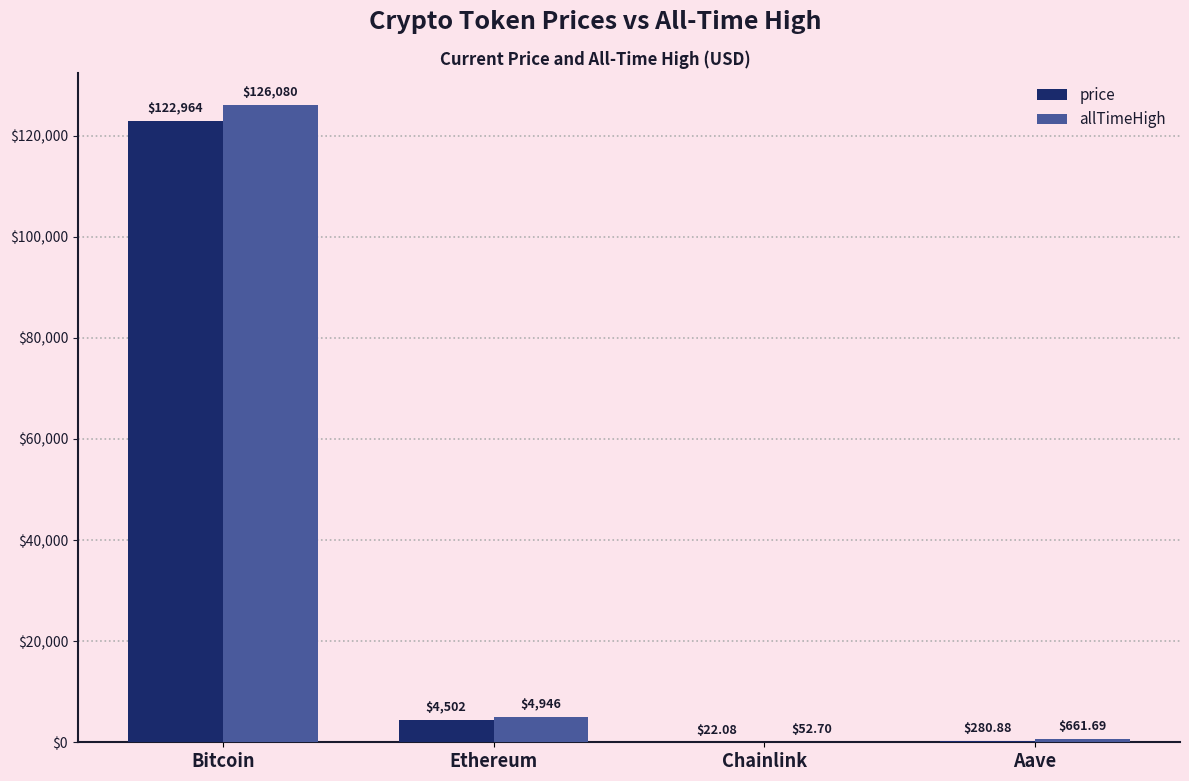

What are all the series names shown in the legend?

price, allTimeHigh